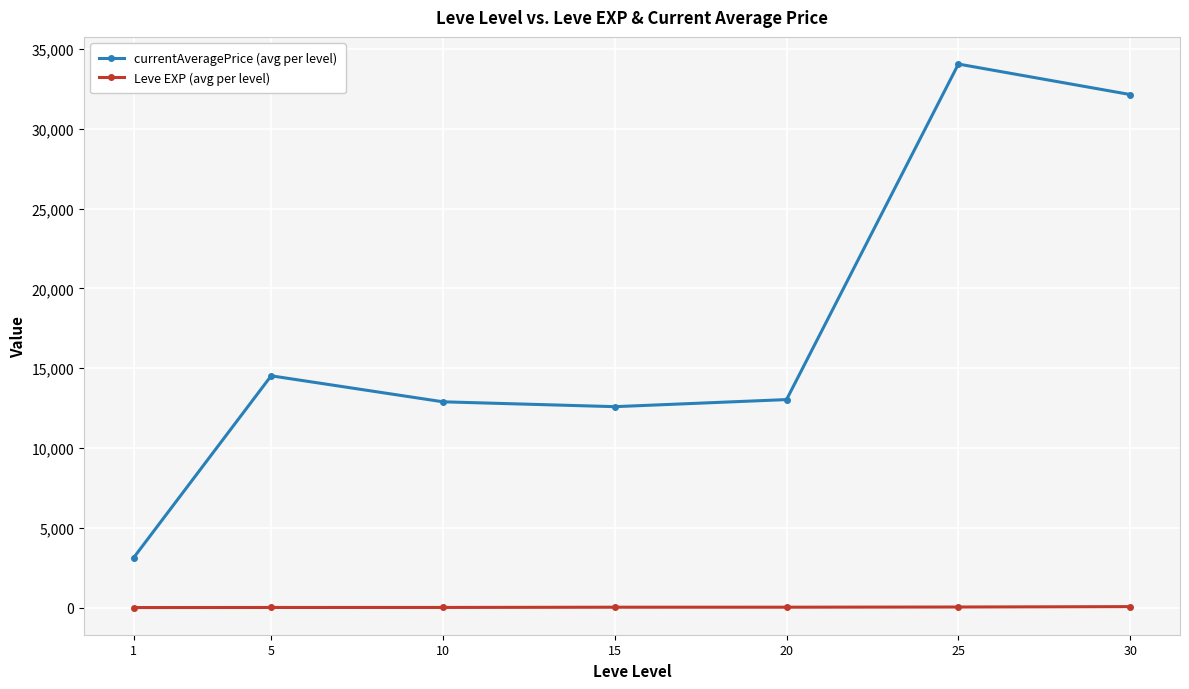

The value of currentAveragePrice (avg per level) at 20 is 13033.3. True or false?

True